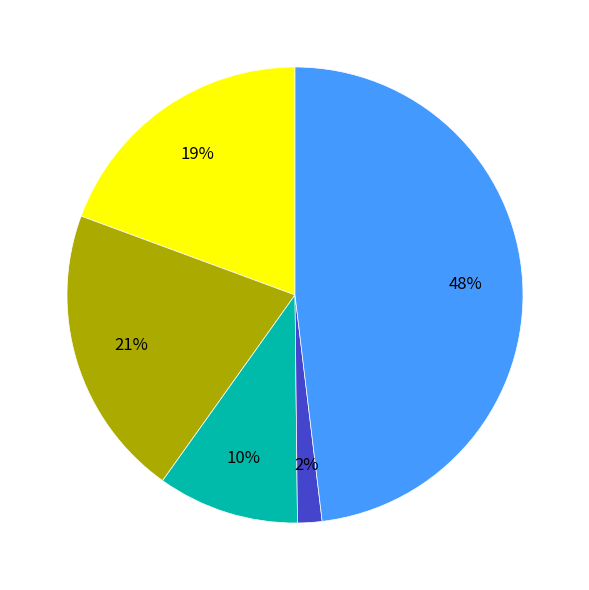

Is there a majority slice in this chart?

No